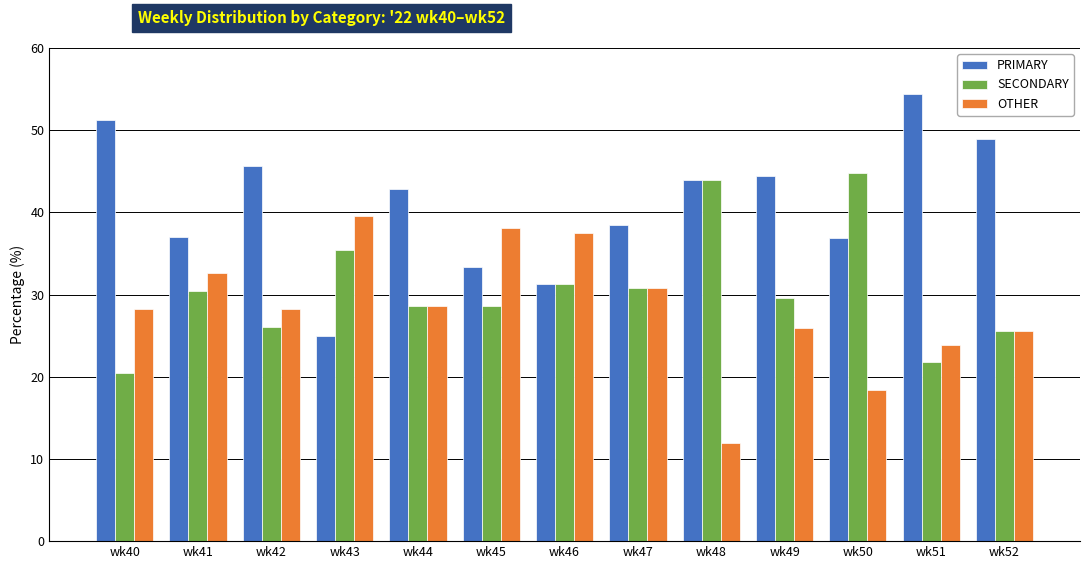

What is the difference between the SECONDARY values at wk44 and wk47?

2.2